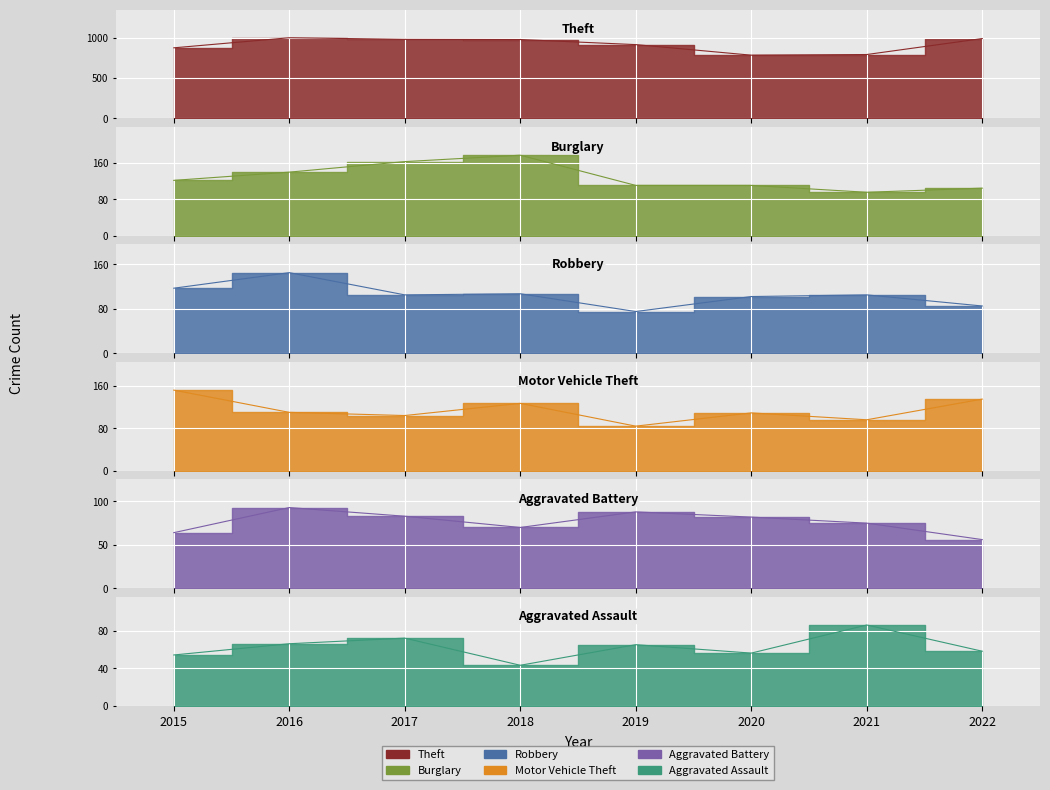

What is the average value of the Aggravated Battery series?

76